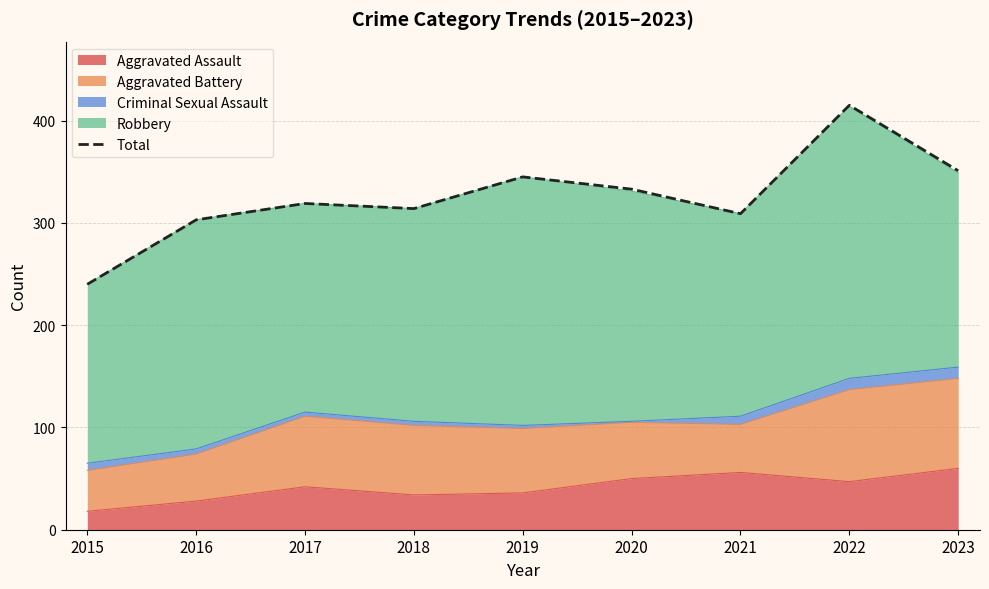

Where is the first local minimum?

2018